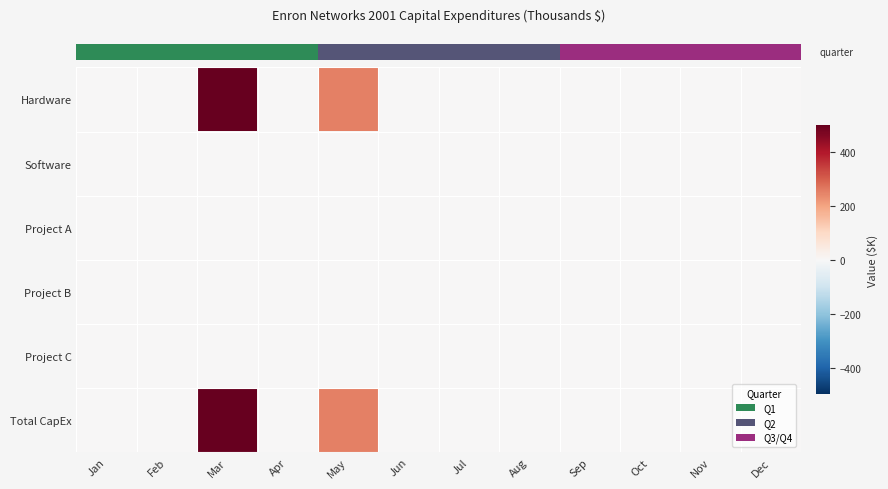

Reading left to right, list all the values displayed in this chart.

row_0: 0	0	500	0	250	0	0	0	0	0	0	0
row_1: 0	0	0	0	0	0	0	0	0	0	0	0
row_2: 0	0	0	0	0	0	0	0	0	0	0	0
row_3: 0	0	0	0	0	0	0	0	0	0	0	0
row_4: 0	0	0	0	0	0	0	0	0	0	0	0
row_5: 0	0	500	0	250	0	0	0	0	0	0	0